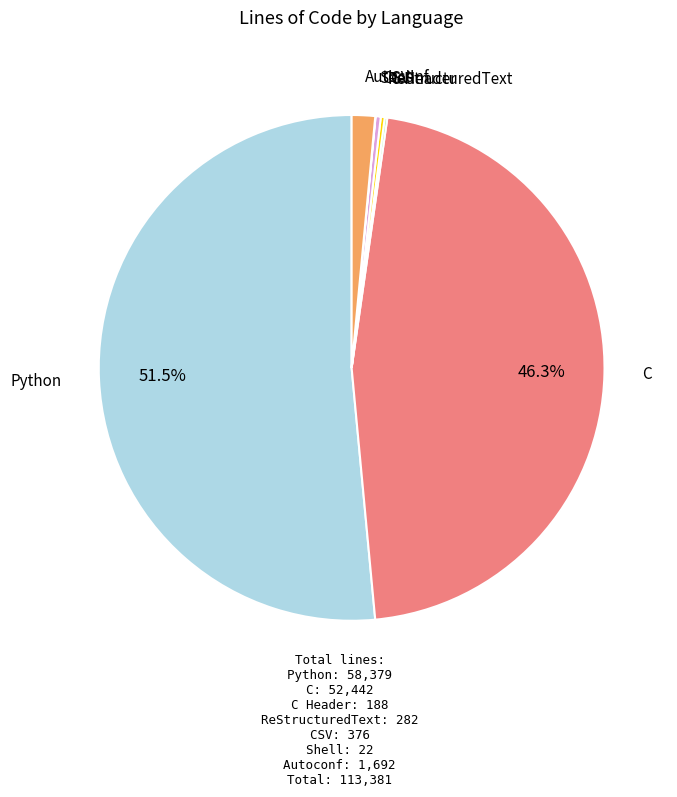

What is the largest slice in the pie chart?

Python